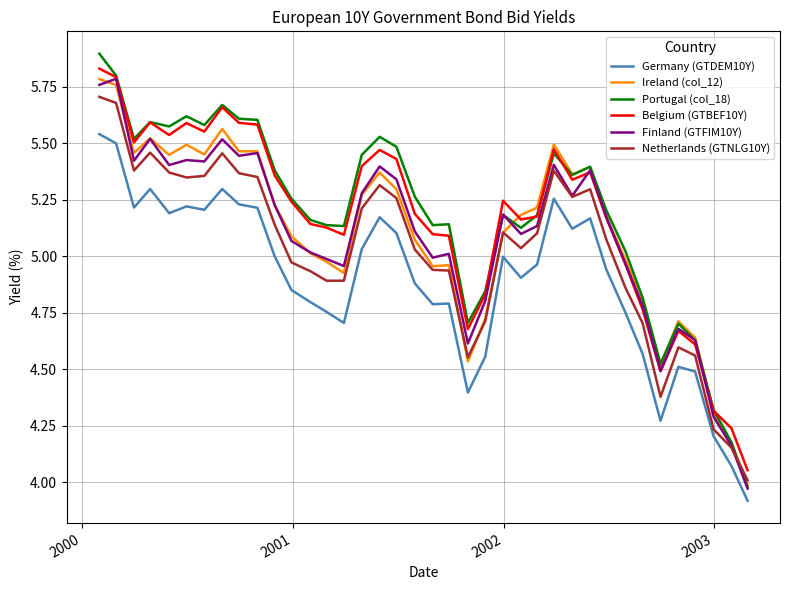

What is the smallest value displayed?

3.9